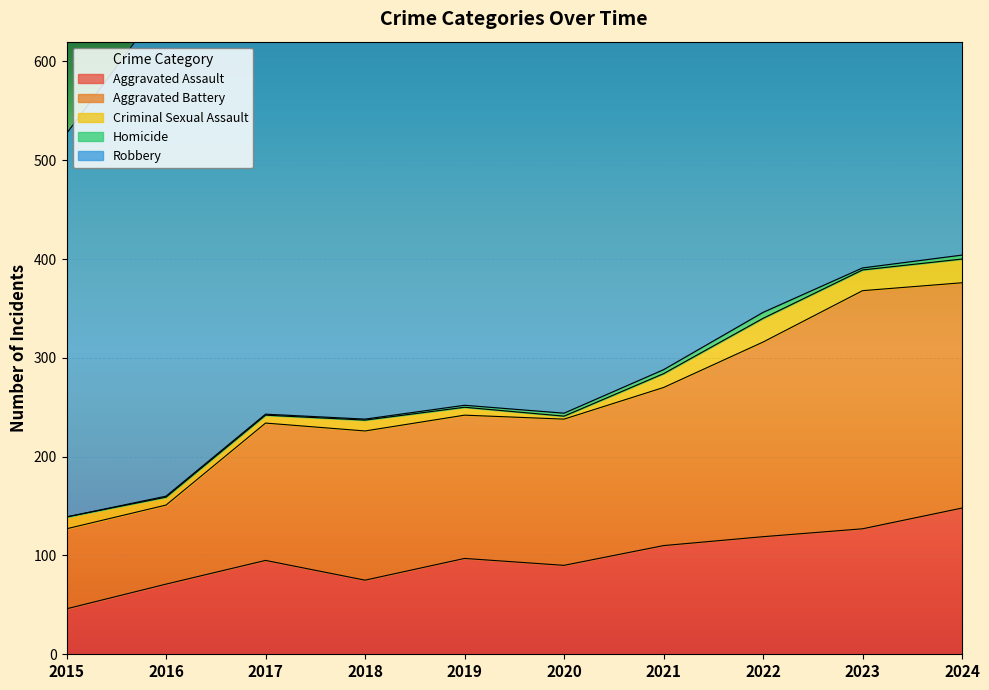

True or false: Homicide and Aggravated Assault intersect in this chart.

False